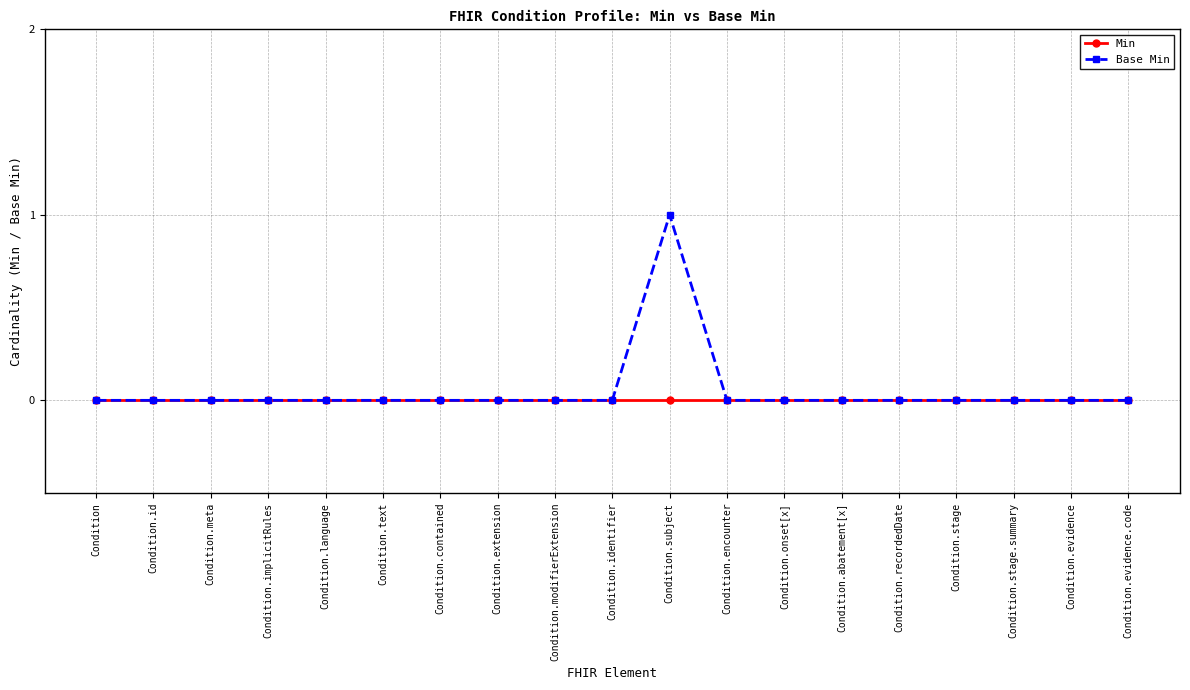

Reading left to right, what are all the values shown in this chart?

Min: Condition=0	Condition.id=0	Condition.meta=0	Condition.implicitRules=0	Condition.language=0	Condition.text=0	Condition.contained=0	Condition.extension=0	Condition.modifierExtension=0	Condition.identifier=0	Condition.subject=0	Condition.encounter=0	Condition.onset[x]=0	Condition.abatement[x]=0	Condition.recordedDate=0	Condition.stage=0	Condition.stage.summary=0	Condition.evidence=0	Condition.evidence.code=0
Base Min: Condition=0	Condition.id=0	Condition.meta=0	Condition.implicitRules=0	Condition.language=0	Condition.text=0	Condition.contained=0	Condition.extension=0	Condition.modifierExtension=0	Condition.identifier=0	Condition.subject=1	Condition.encounter=0	Condition.onset[x]=0	Condition.abatement[x]=0	Condition.recordedDate=0	Condition.stage=0	Condition.stage.summary=0	Condition.evidence=0	Condition.evidence.code=0